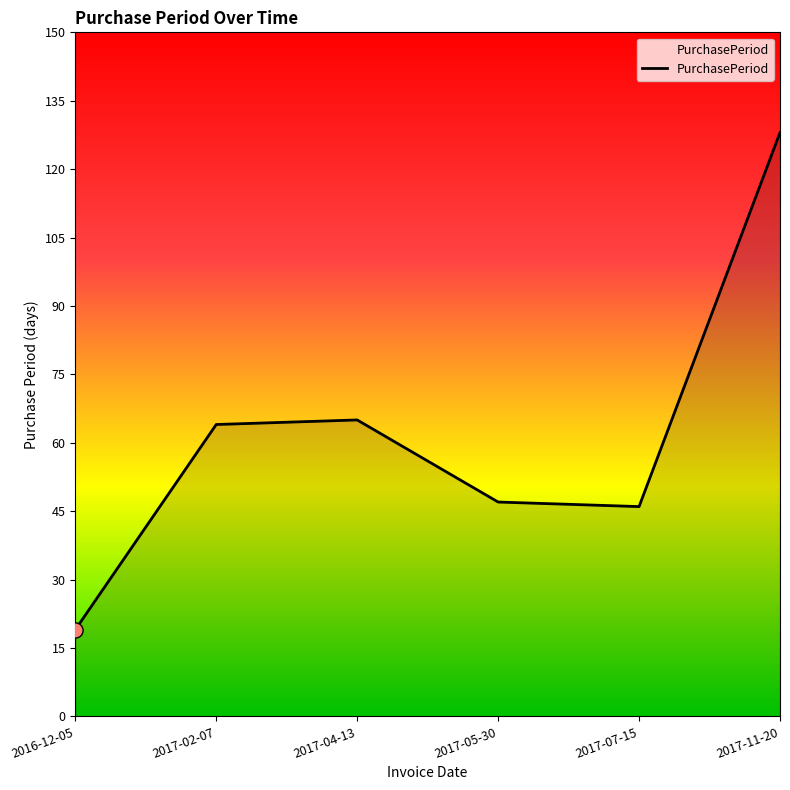

Between 2016-12-05 and 2017-11-20, which is larger?

2017-11-20